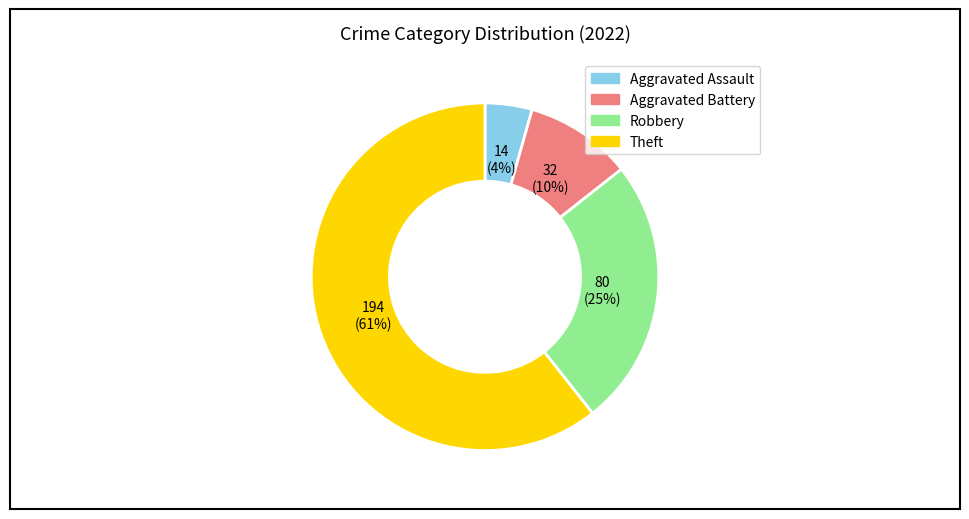

Is the sum of Robbery and Aggravated Battery greater than half?

No